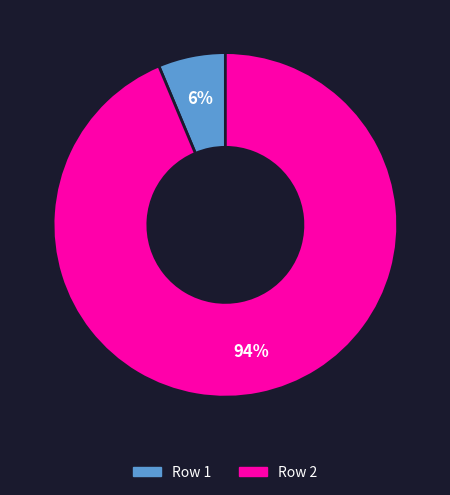

The Row 2 slice represents 94% of the pie. True or false?

True